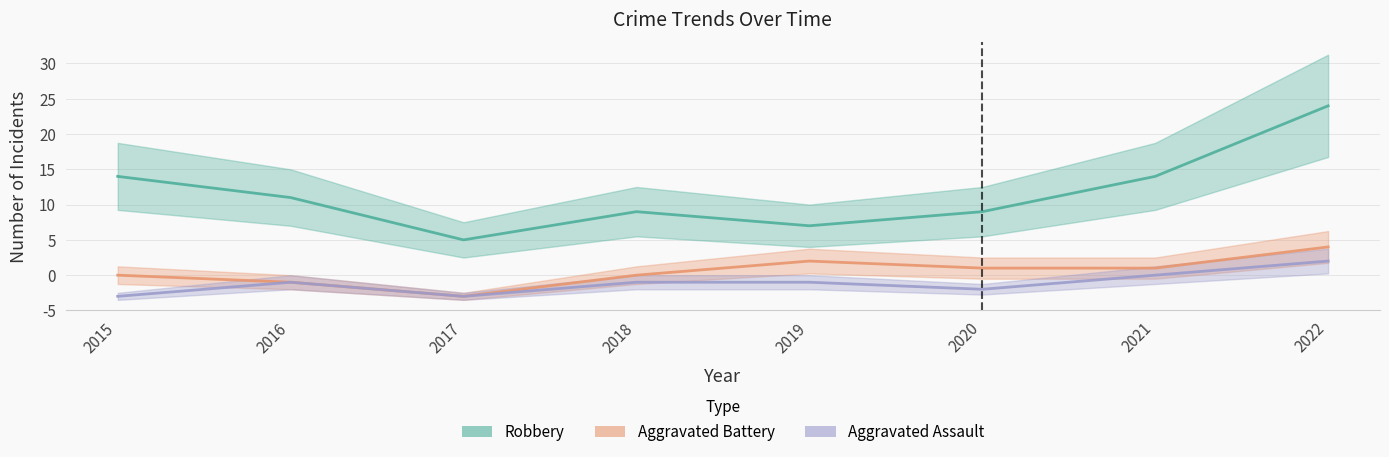

Does the chart have visible grid lines?

Yes